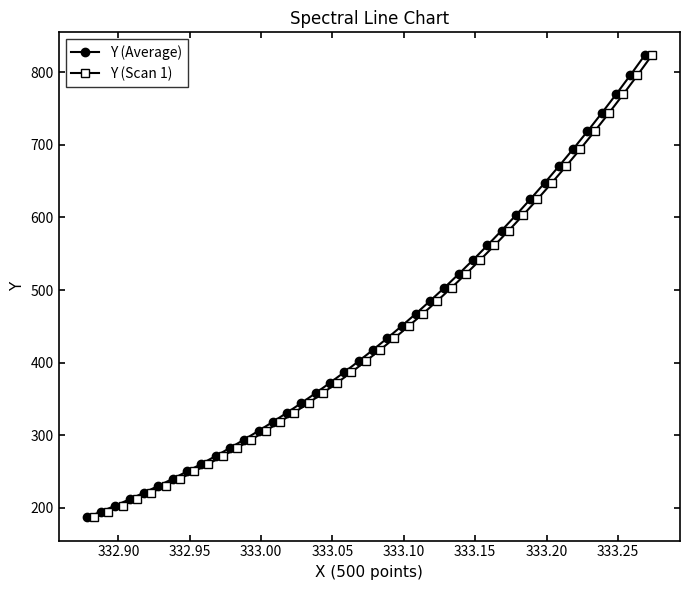

What are all the series names shown in the legend?

Y (Average), Y (Scan 1)